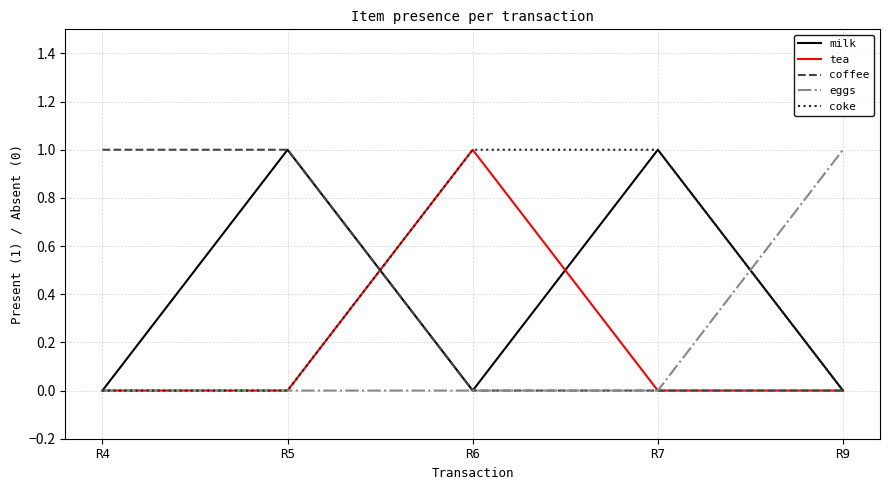

The milk series shows 1 at R5. True or false?

True